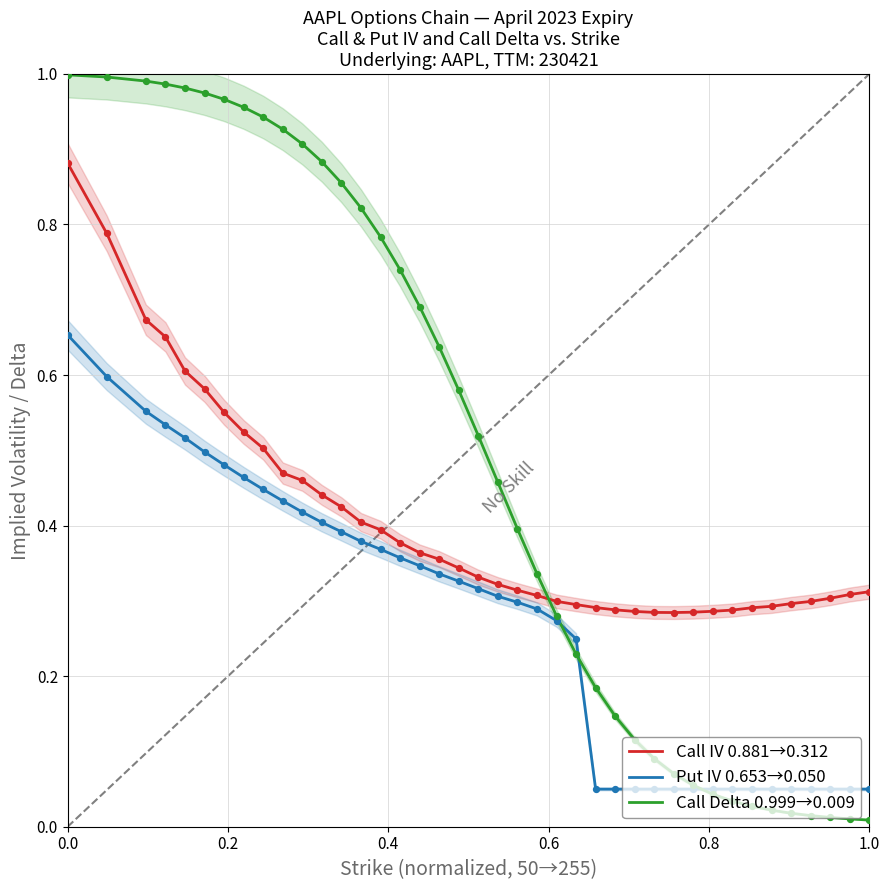

True or false: Call Delta 0.999→0.009 has a value of 1.0 at 0.0.

True